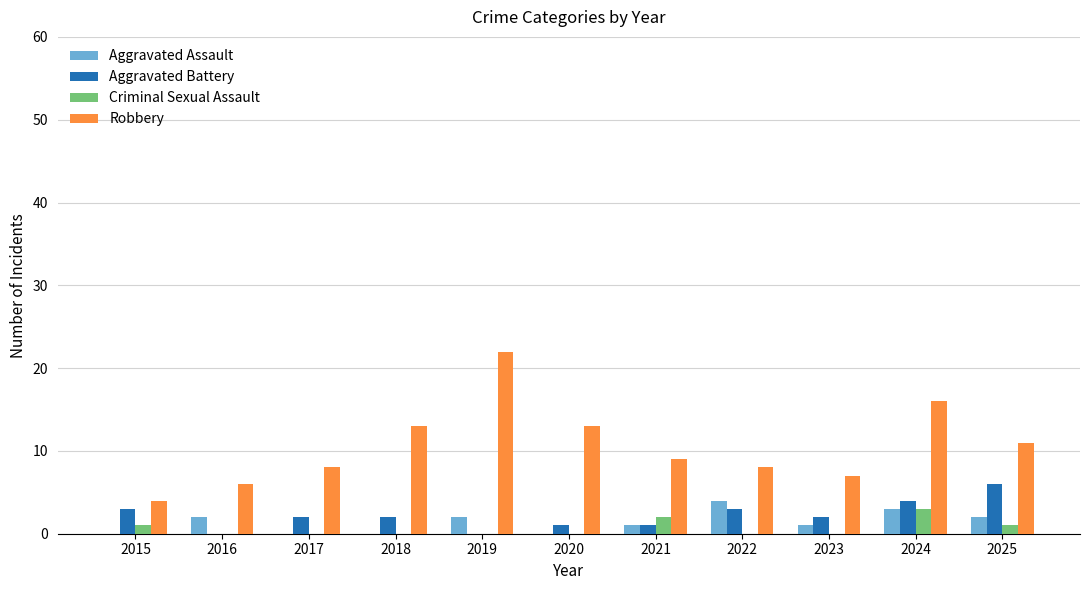

What is the approximate value of Aggravated Assault at 2019?

2